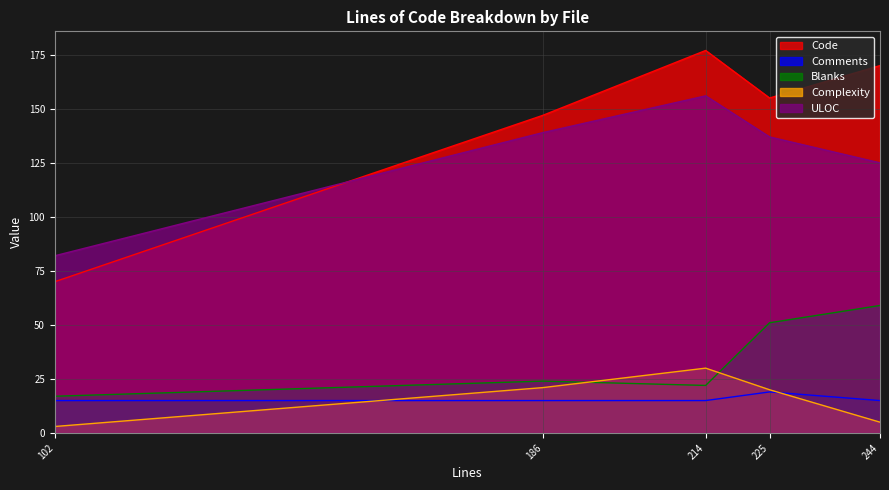

What is the sum of all Comments values?

79